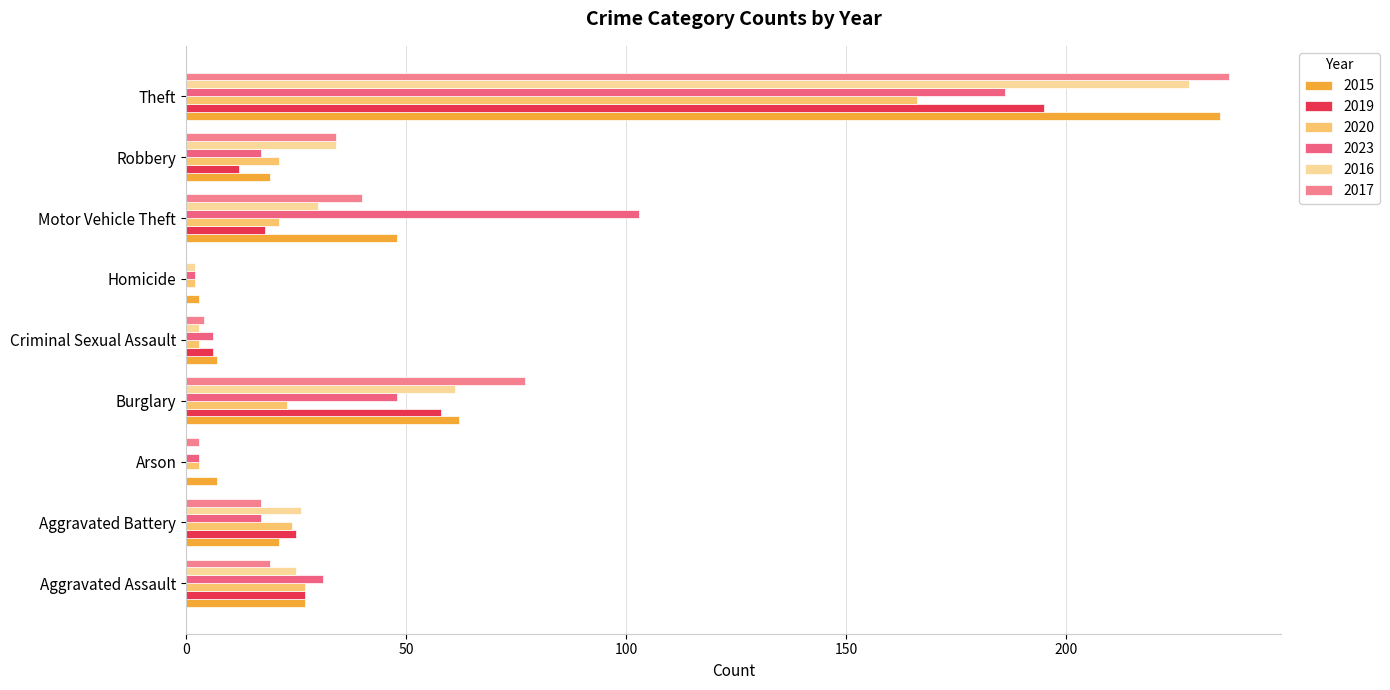

Between Burglary and Robbery, which is larger?

Burglary